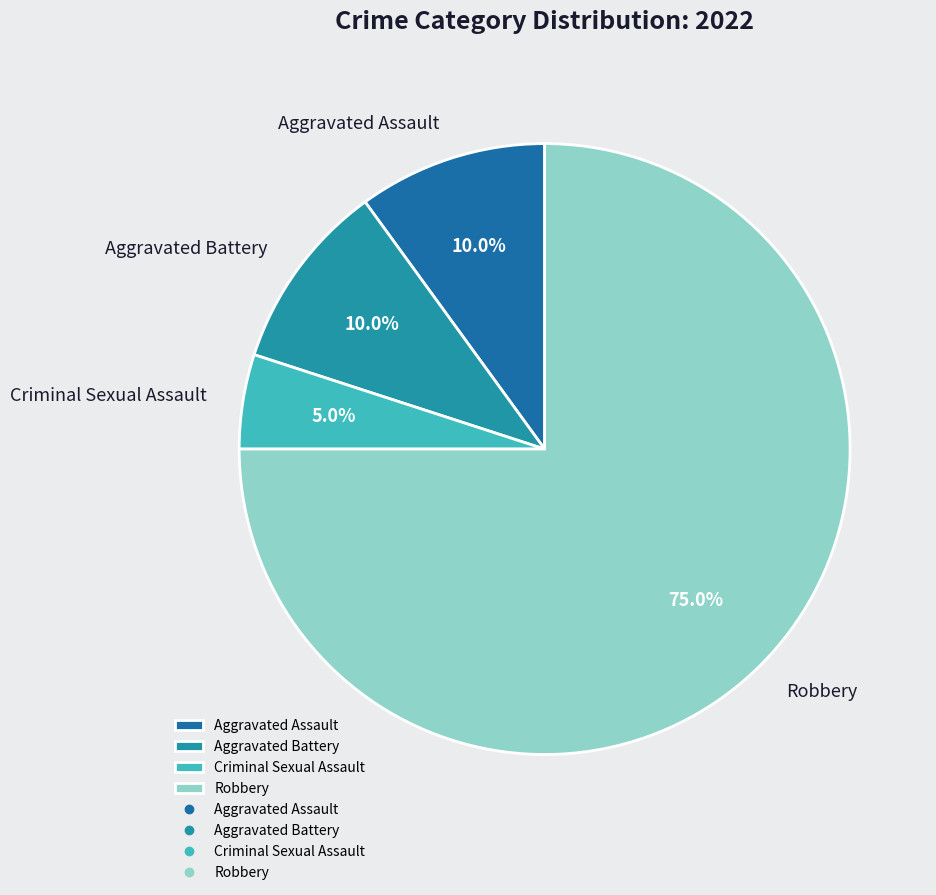

Approximately how many times larger is the value at Criminal Sexual Assault compared to Aggravated Battery?

0.5